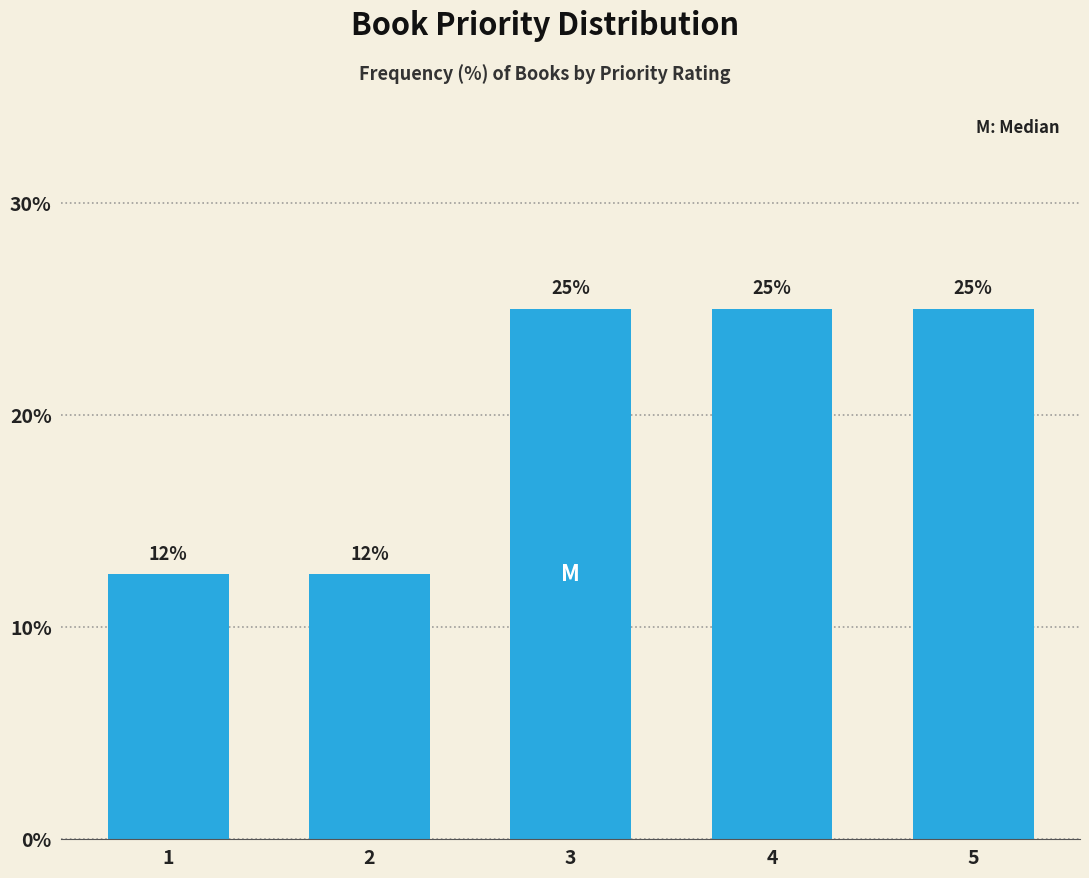

What is the sum of the values at 4 and 5?

50.0